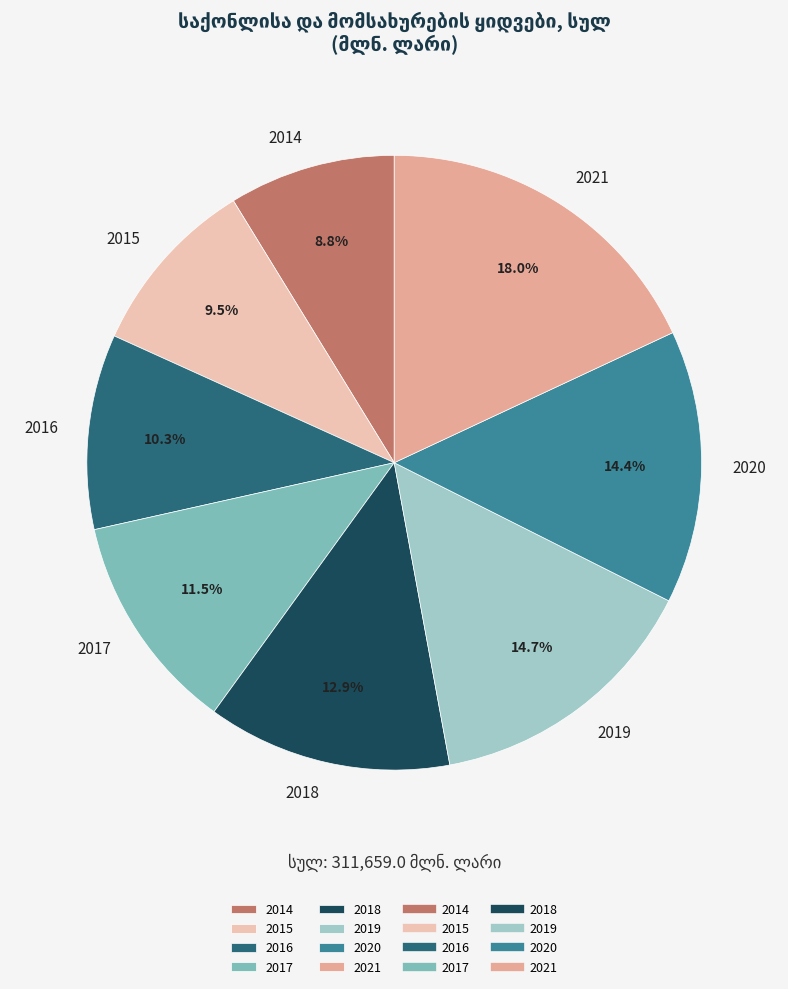

To the nearest percent, what is the average slice percentage?

12%